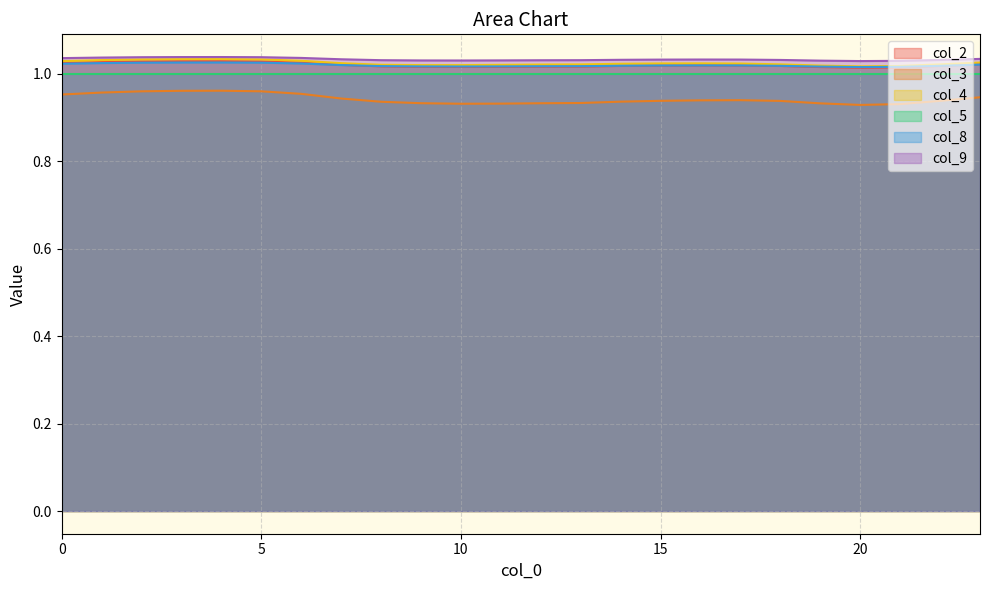

What are all the series names shown in the legend?

col_2, col_3, col_4, col_5, col_8, col_9